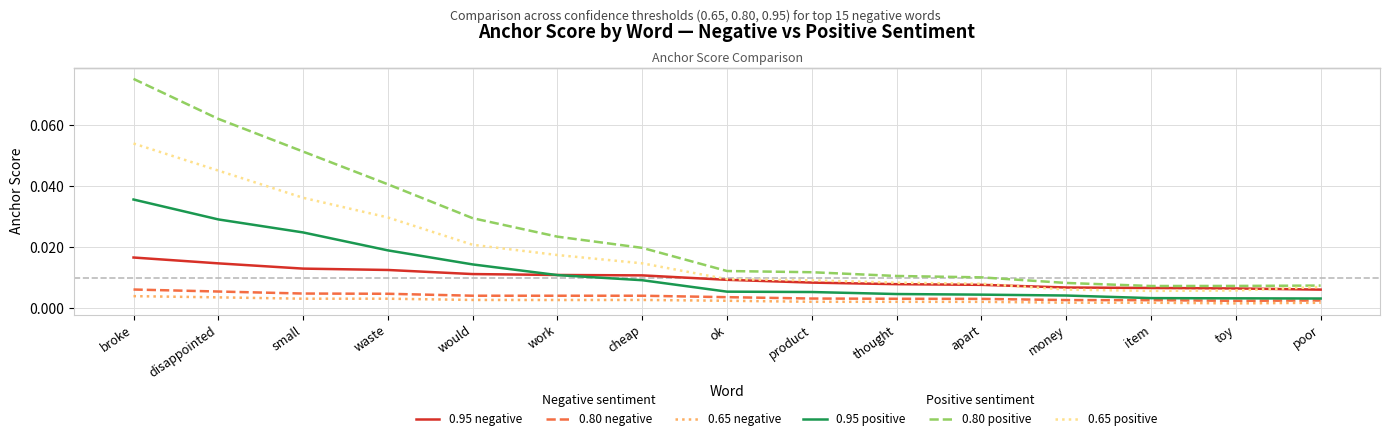

What position from the left is would?

5